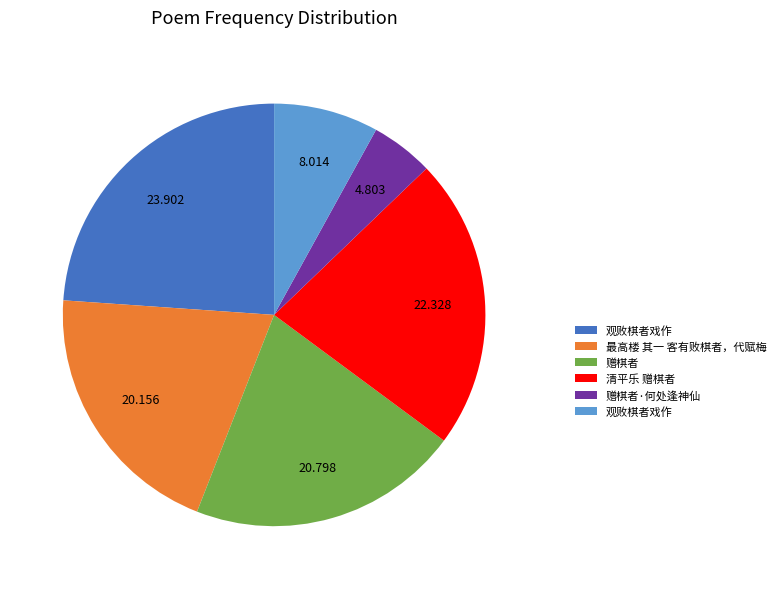

How many segments does this pie chart have?

6